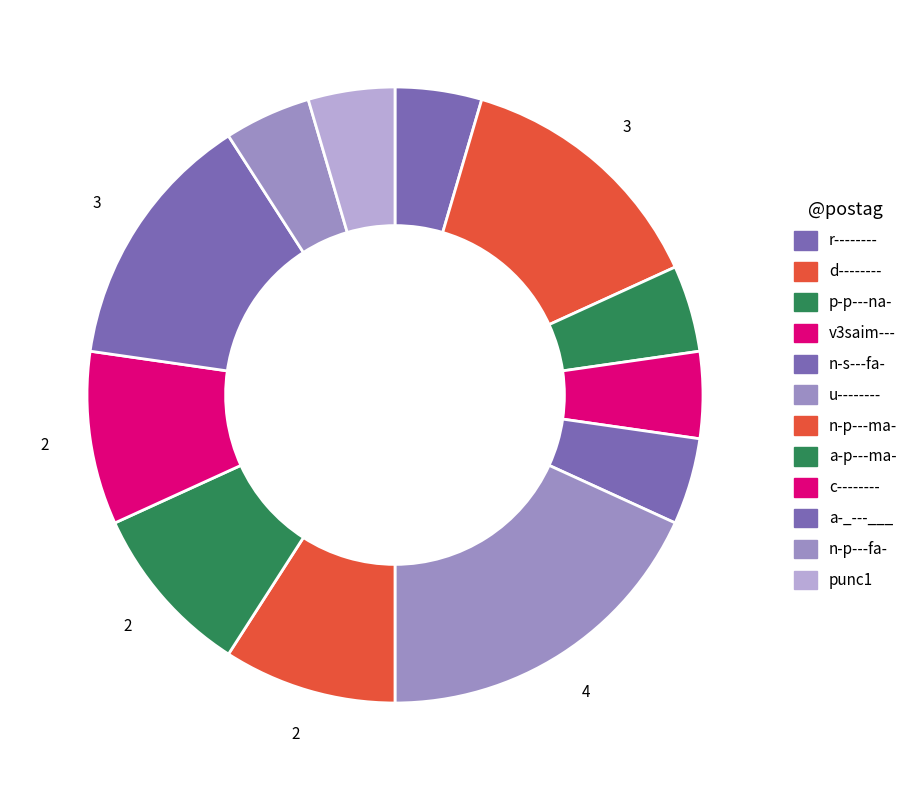

How many segments does this pie chart have?

12